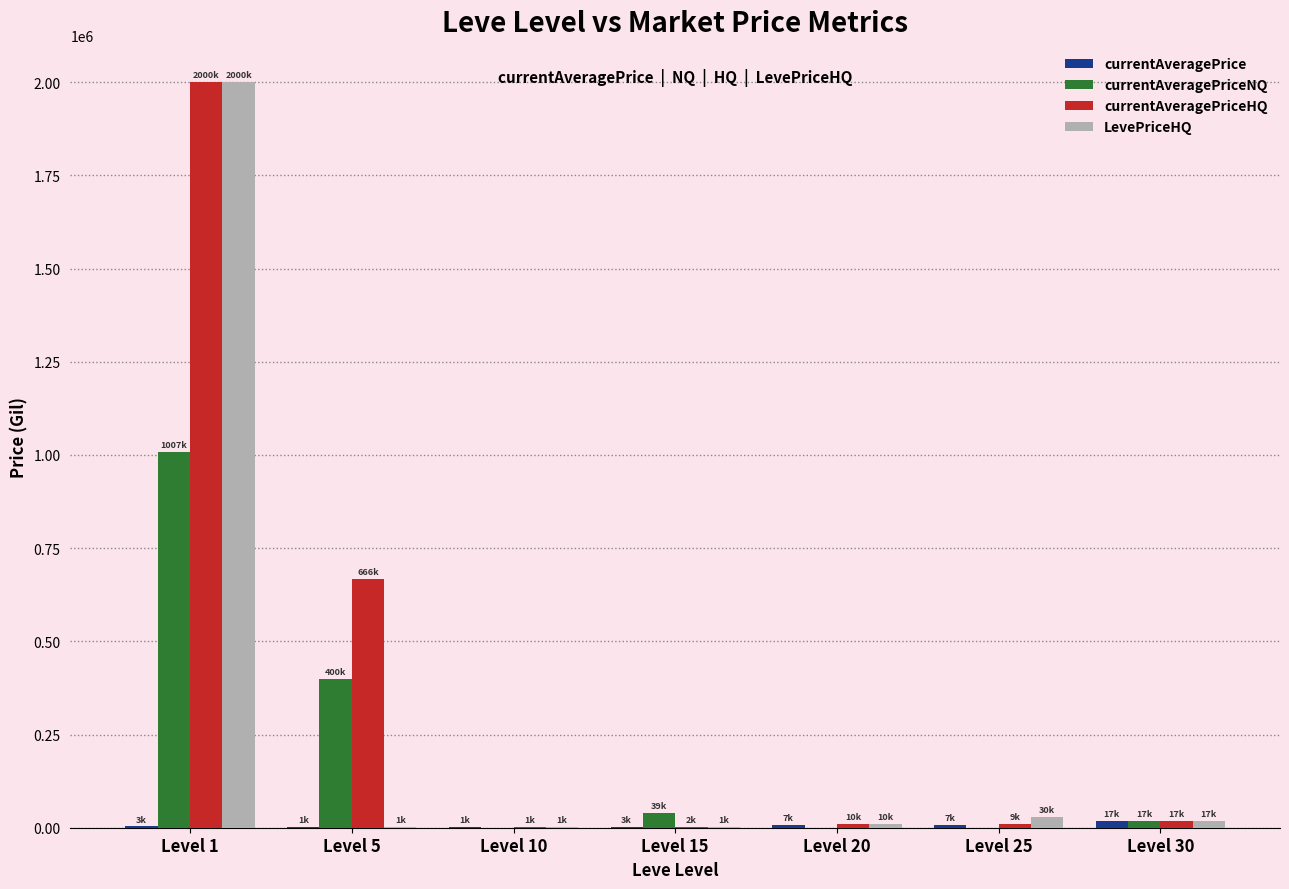

At which category does the chart reach its peak across all series?

Level 1